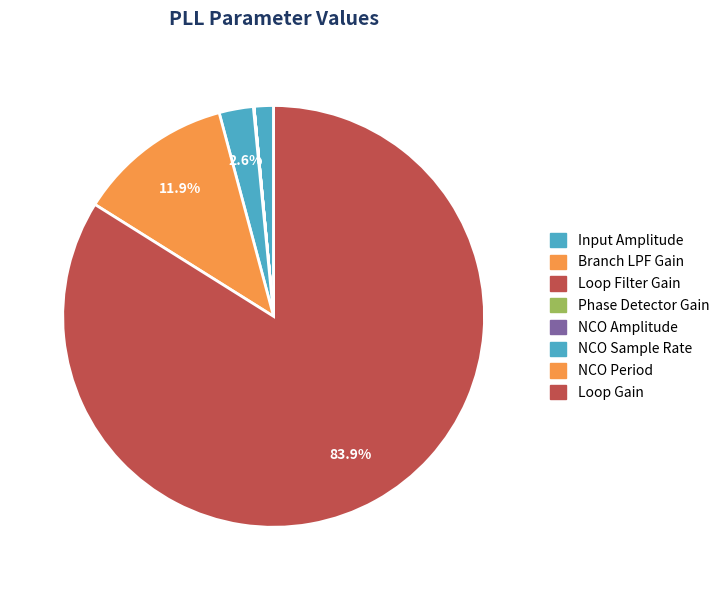

How many slices are in this pie chart?

8